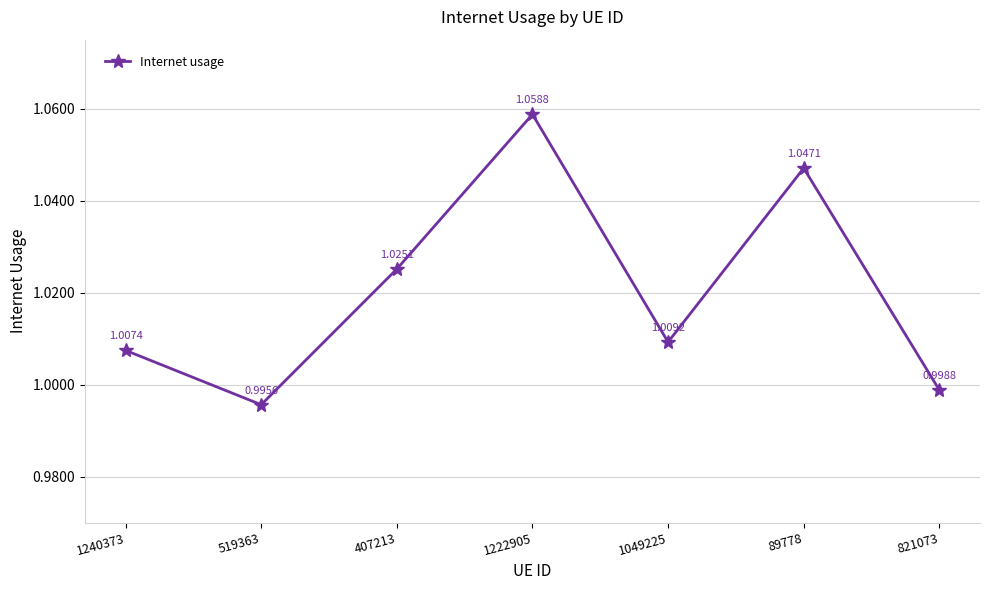

What is the sum of all values?

7.1